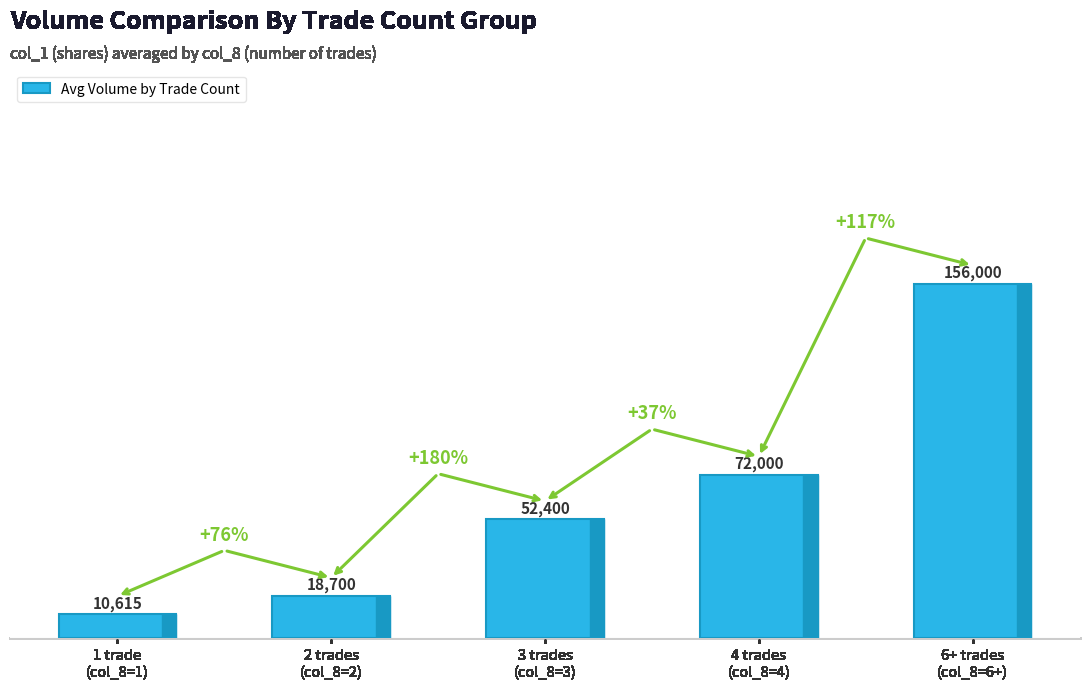

Which has a higher value, 1 trade
(col_8=1) or 6+ trades
(col_8=6+)?

6+ trades
(col_8=6+)